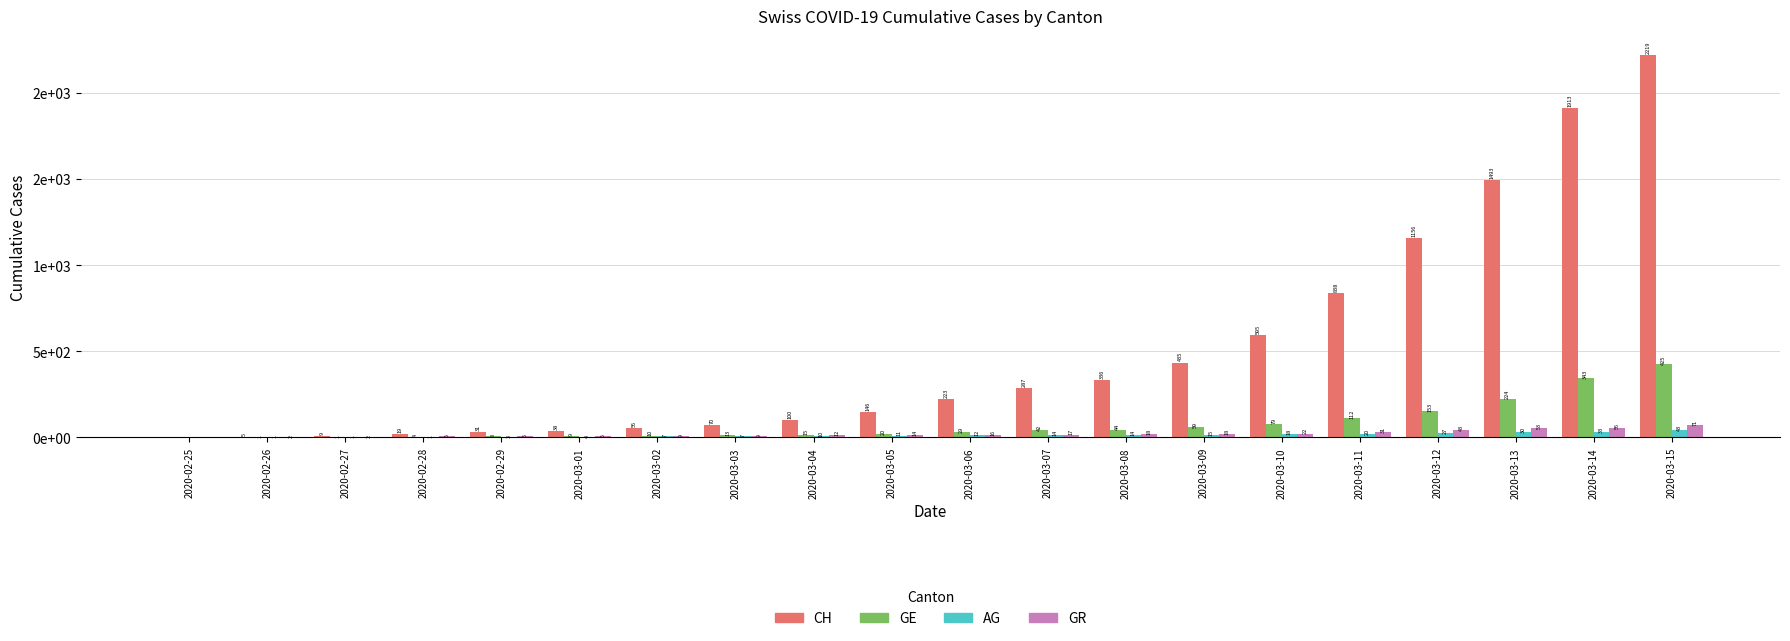

What are all the series names shown in the legend?

CH, GE, AG, GR